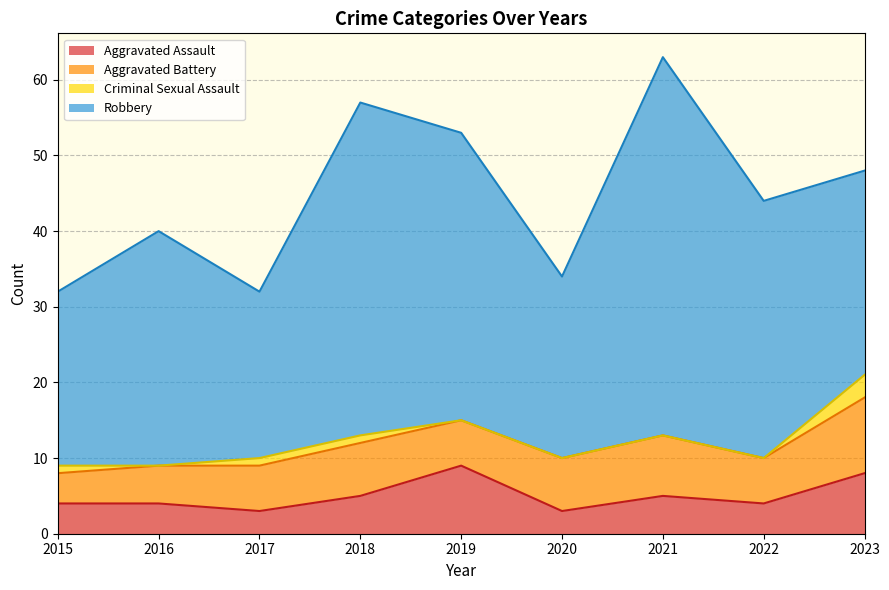

Reading right to left, transcribe all the data shown in this chart.

Aggravated Assault: 2023=8	2022=4	2021=5	2020=3	2019=9	2018=5	2017=3	2016=4	2015=4
Aggravated Battery: 2023=10	2022=6	2021=8	2020=7	2019=6	2018=7	2017=6	2016=5	2015=4
Criminal Sexual Assault: 2023=3	2022=0	2021=0	2020=0	2019=0	2018=1	2017=1	2016=0	2015=1
Robbery: 2023=27	2022=34	2021=50	2020=24	2019=38	2018=44	2017=22	2016=31	2015=23